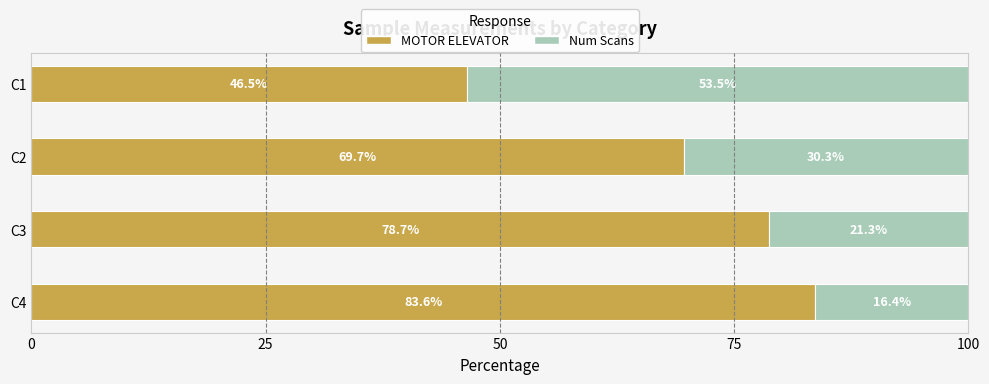

What is the lowest value of the MOTOR ELEVATOR series?

46.5